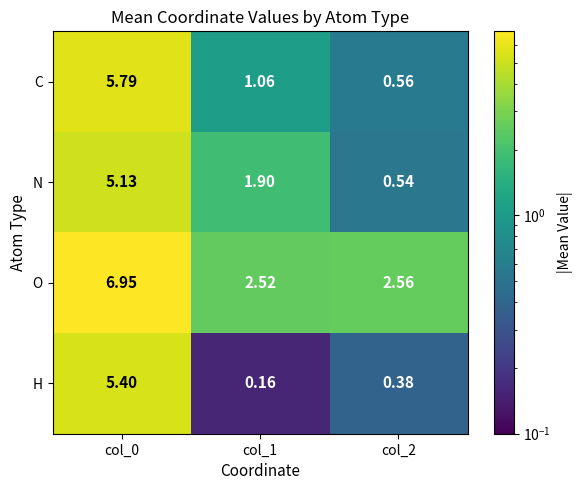

Which series has the largest range (max minus min)?

H